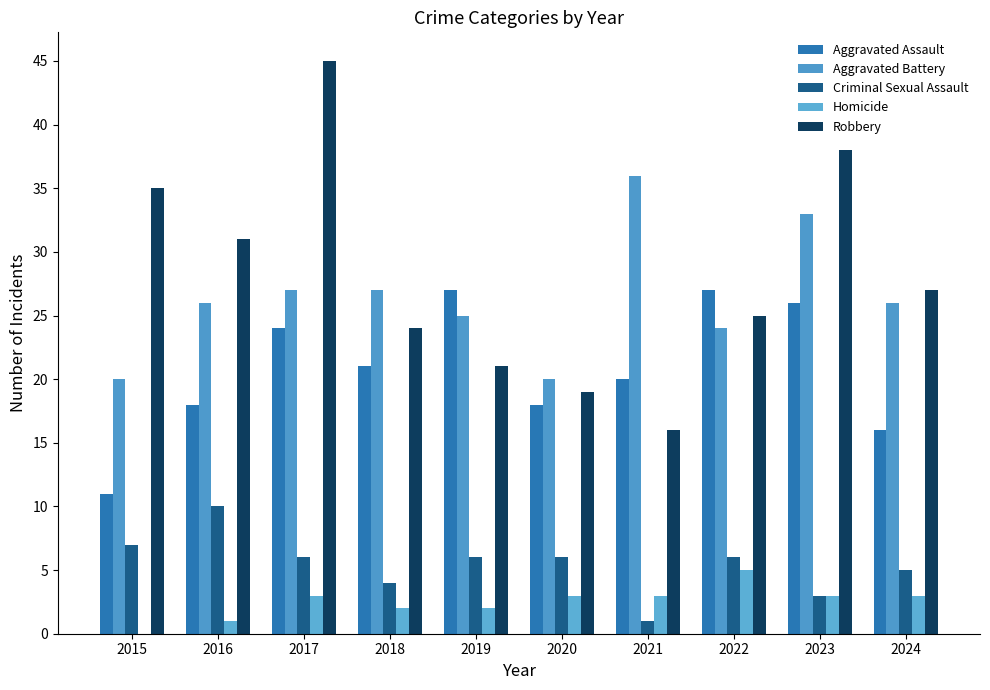

What is the lowest value of the Robbery series?

16